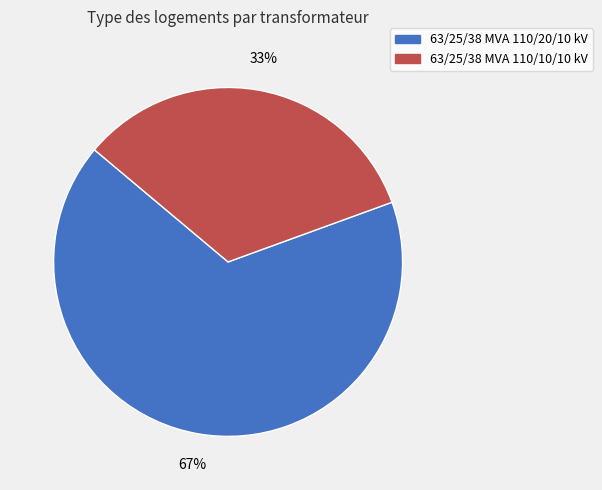

The 63/25/38 MVA 110/20/10 kV slice represents 77% of the pie. True or false?

False